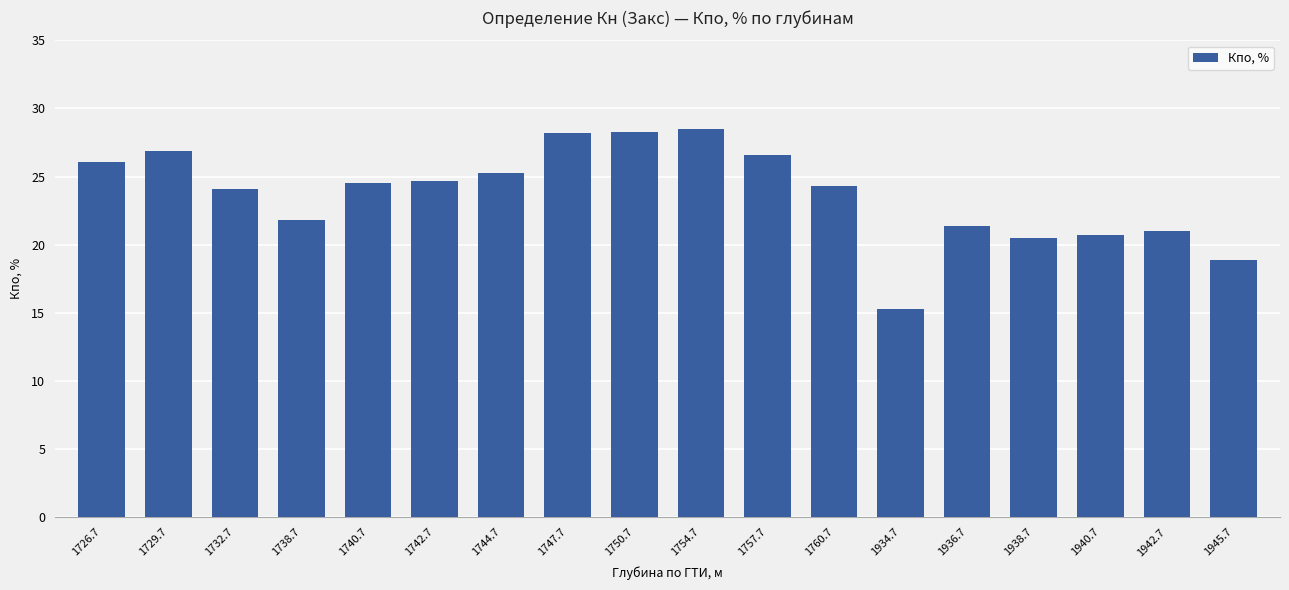

Which has a higher value, 1732.7 or 1747.7?

1747.7